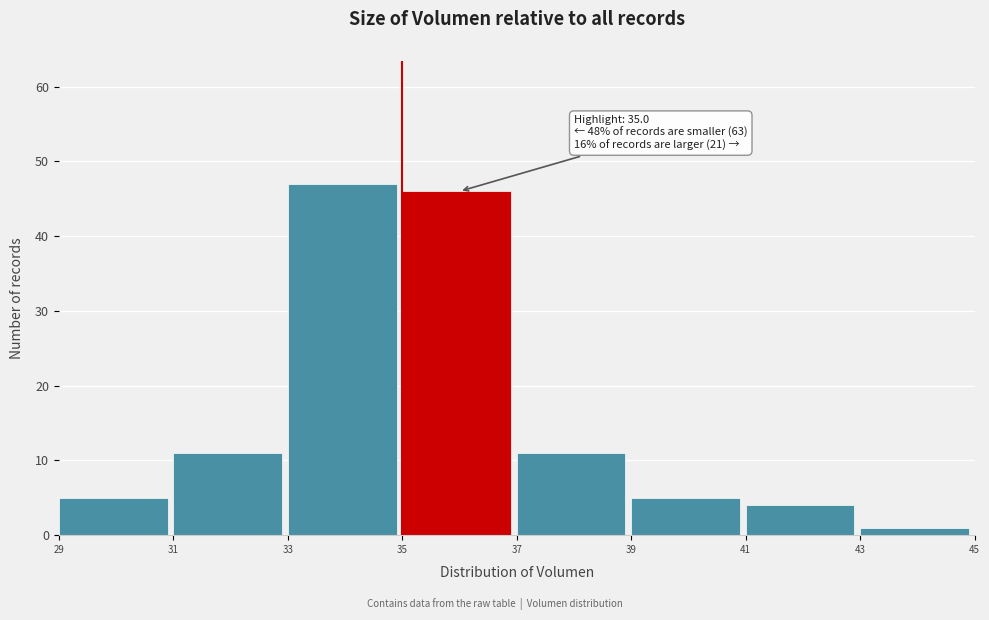

Which range on the x-axis has the tallest bar?

33 to 35